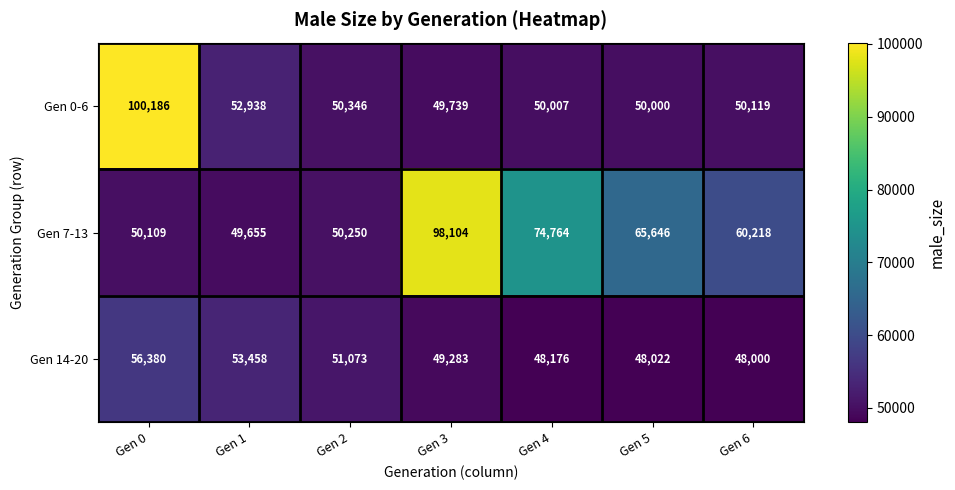

At how many categories does at least one series exceed 51829?

6